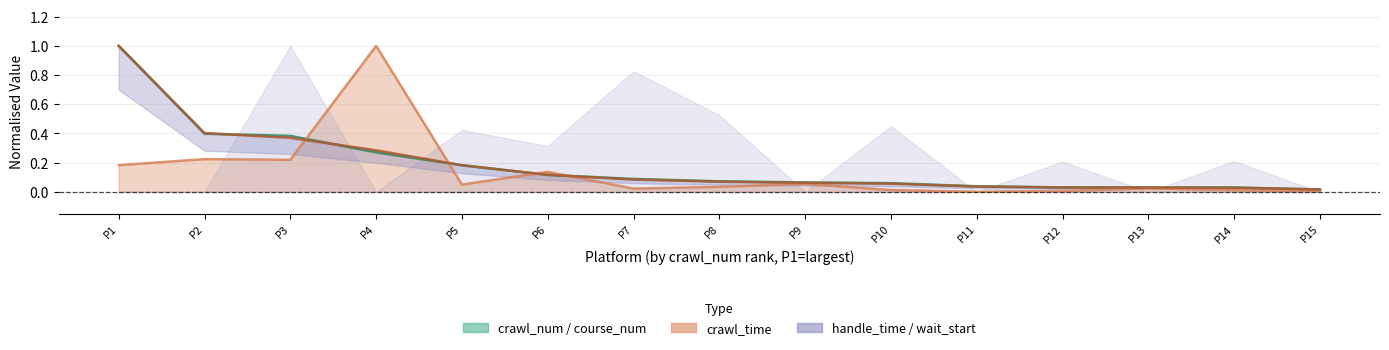

Between P13 and P15, which series saw the biggest shift?

course_num